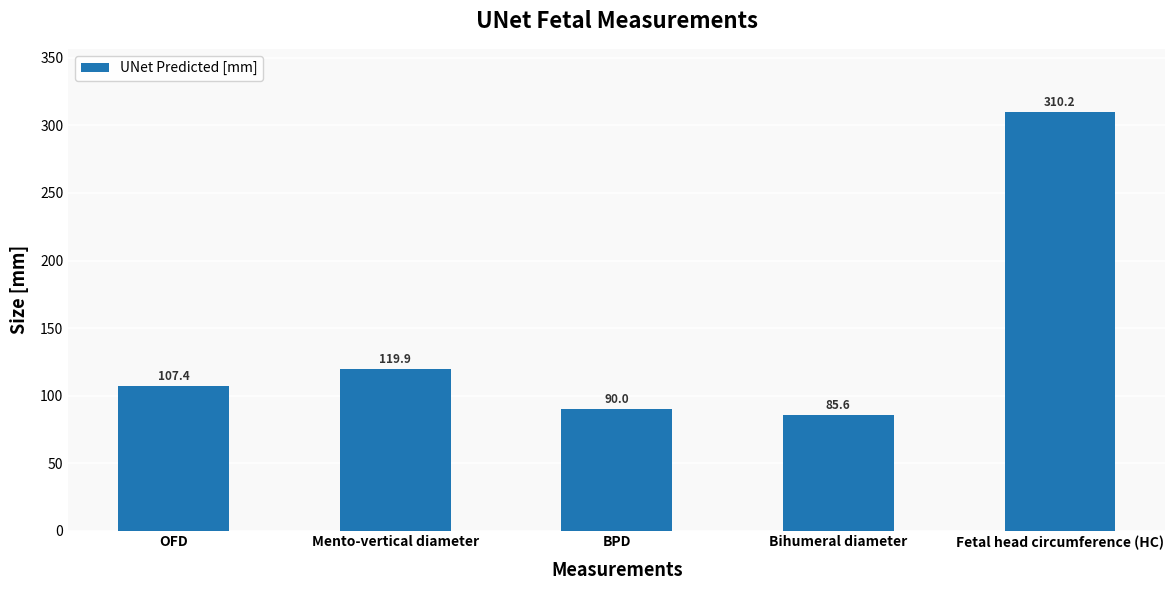

What is the value of the 5th bar from the left?

310.2